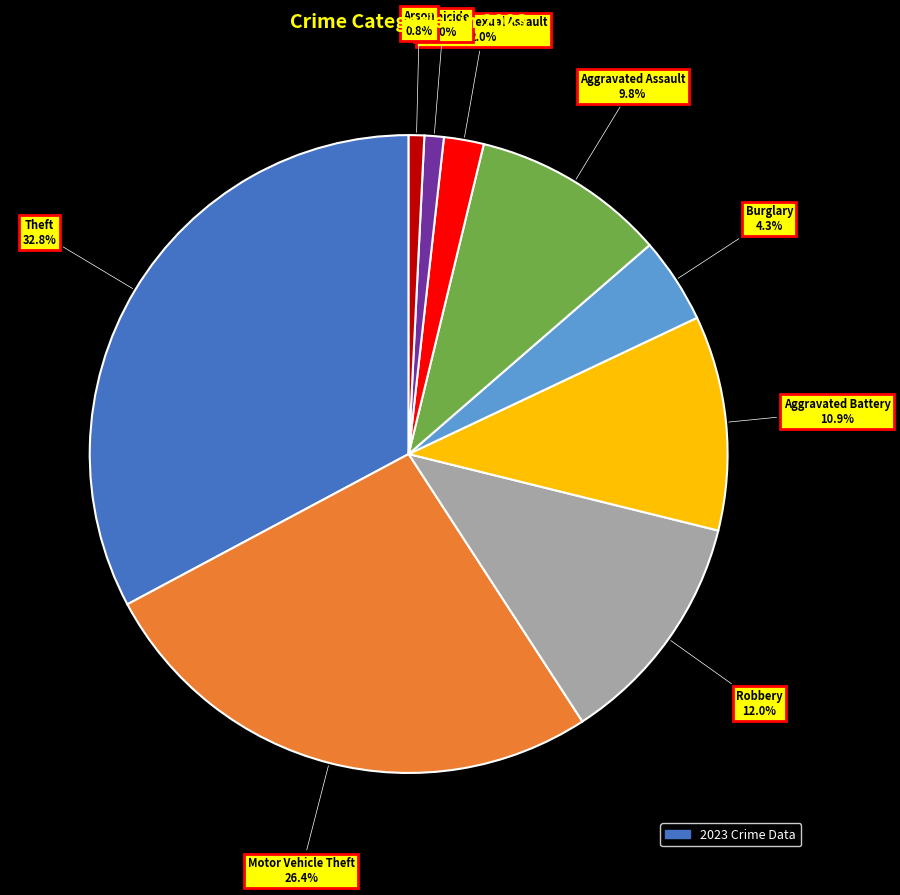

Count the number of slices in the pie.

9